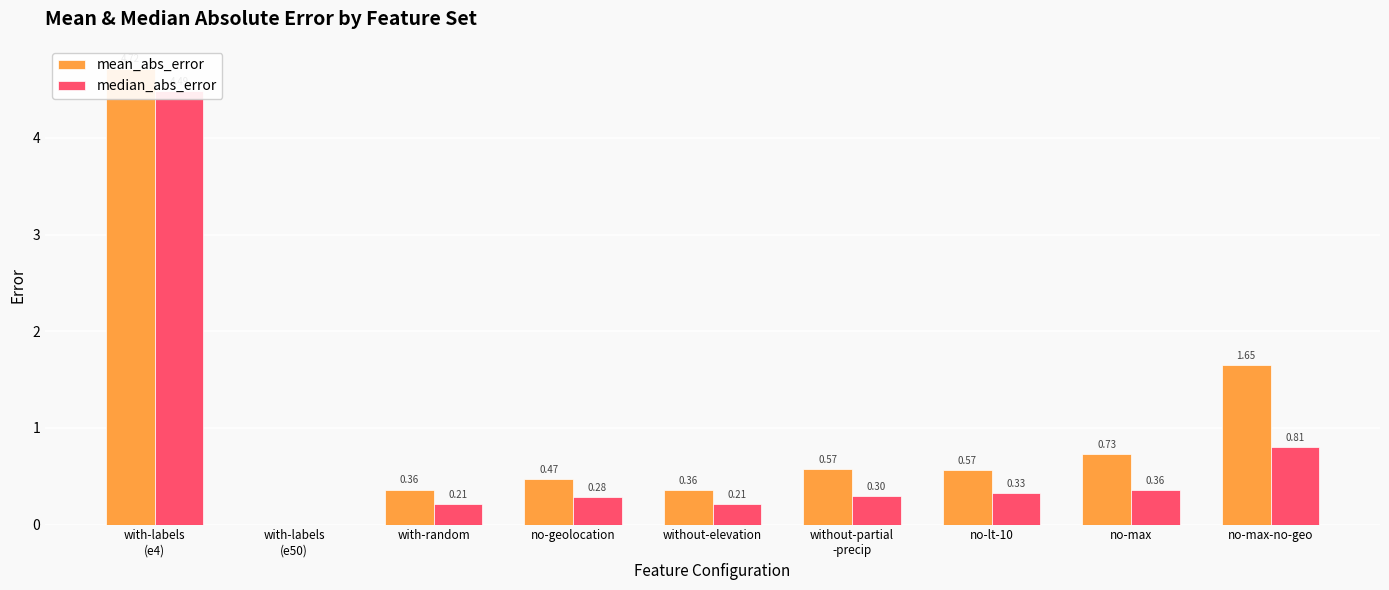

Which has a higher value, no-lt-10 or with-labels
(e4)?

with-labels
(e4)